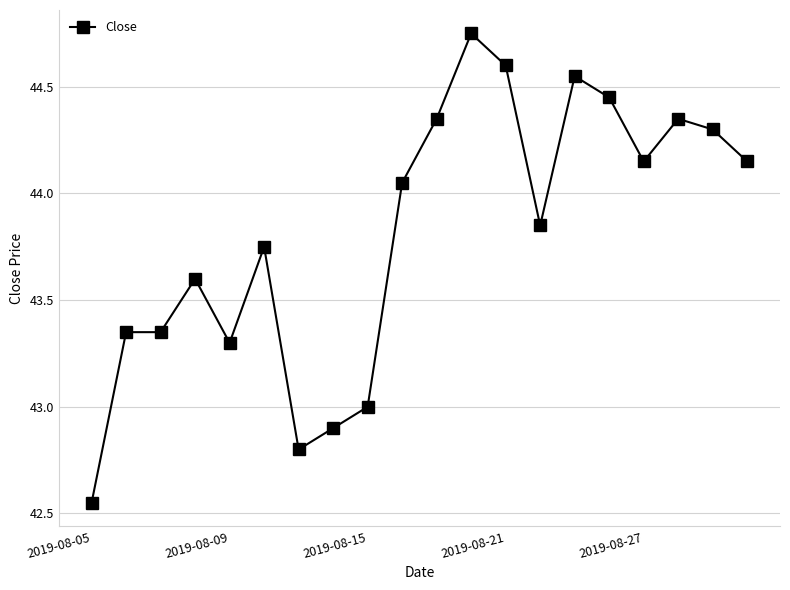

How many lines are shown in the chart?

1